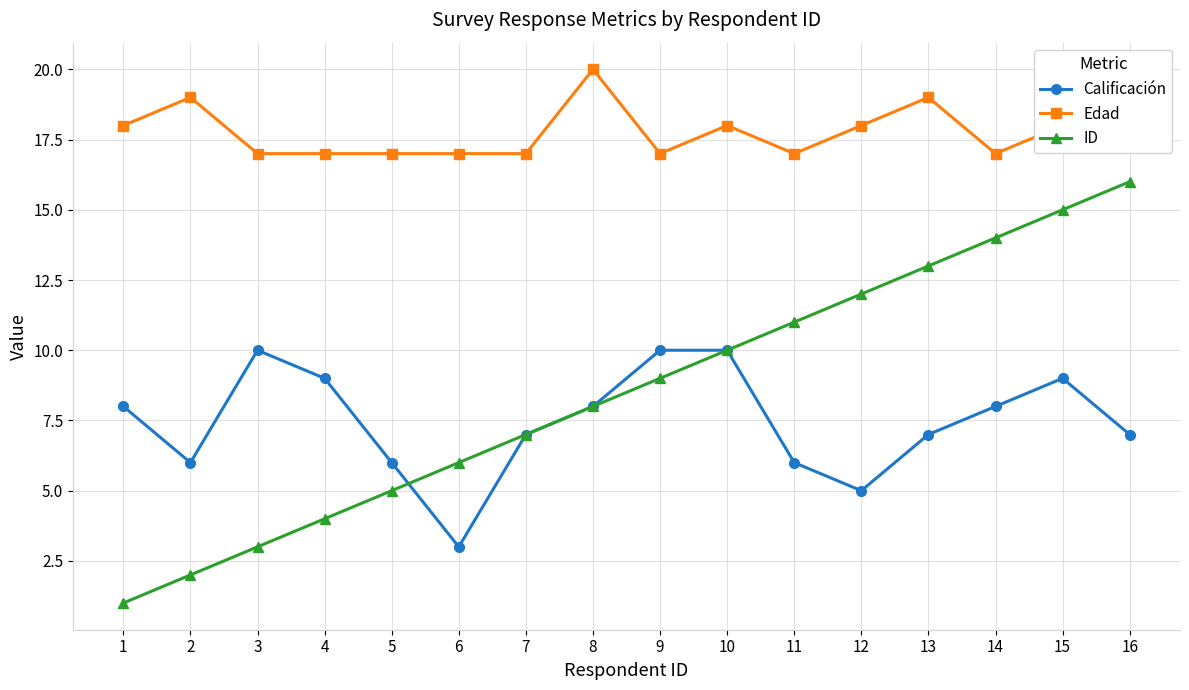

Which category has the highest value in the Edad series?

8